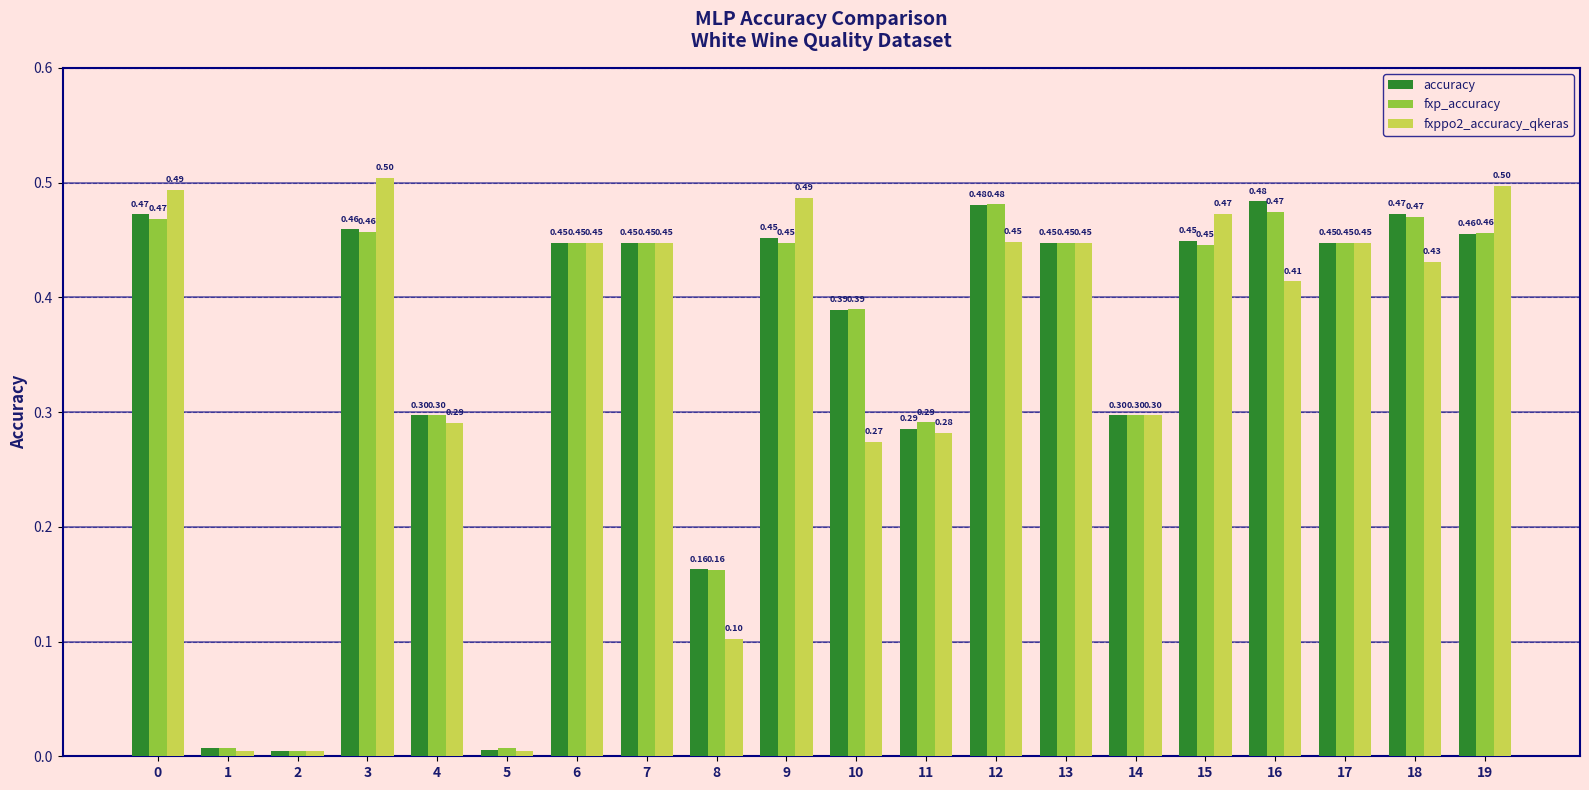

Count the number of data series in this chart.

3